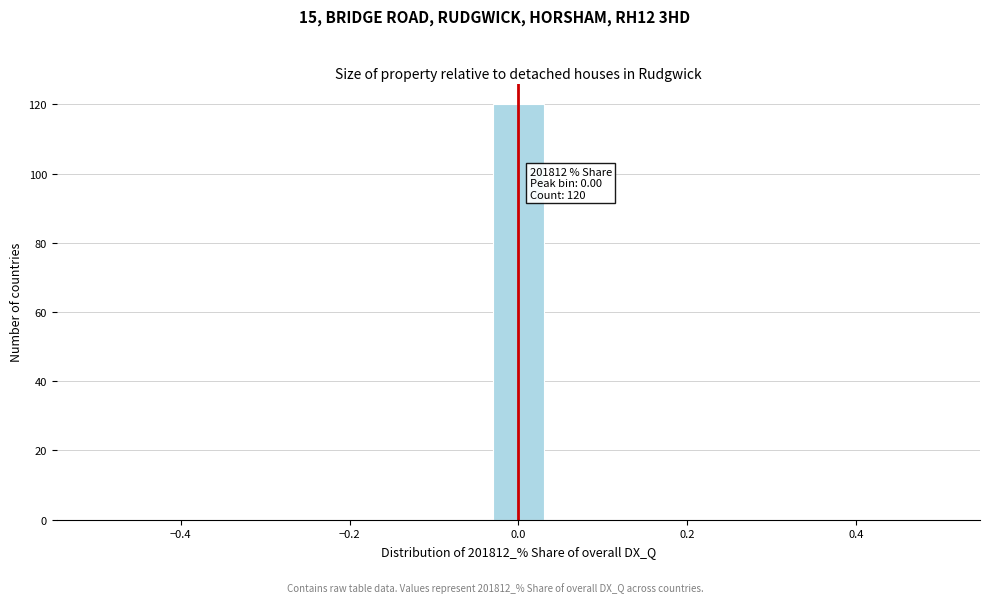

Read against the x-axis, roughly where is the centre of the tallest bar?

0.00